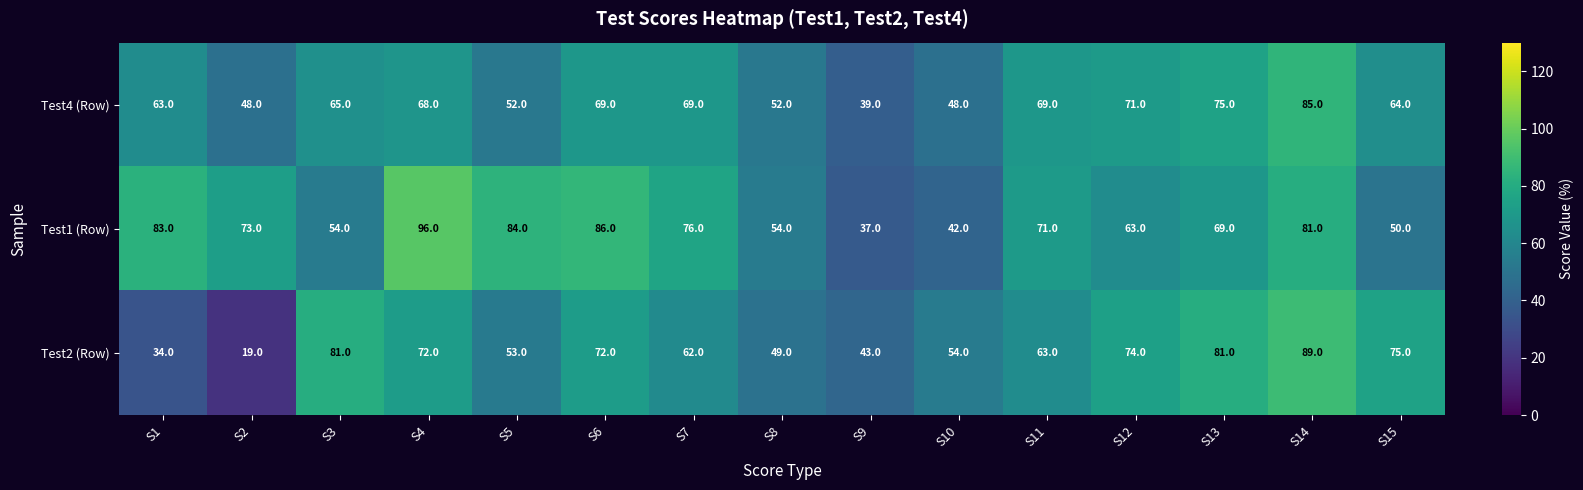

What is the sum of the Test2 (Row) values at S2 and S5?

72